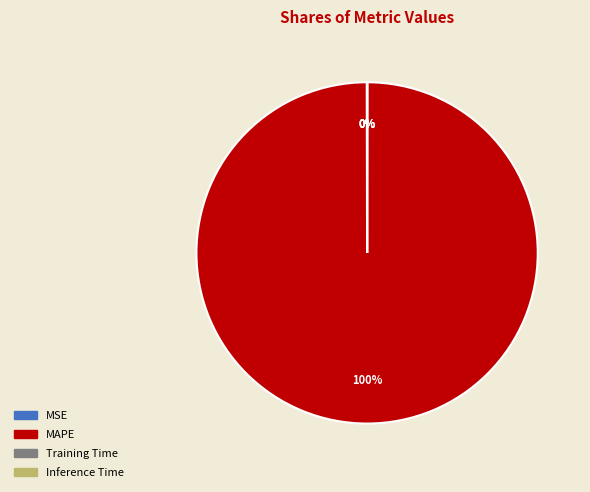

To the nearest percent, what percentage of the pie is MAPE?

100%